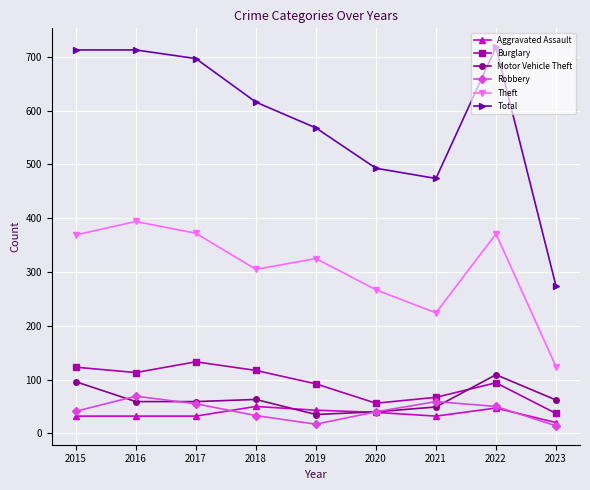

In Burglary, how many points are lower than both neighbors (excluding endpoints)?

2